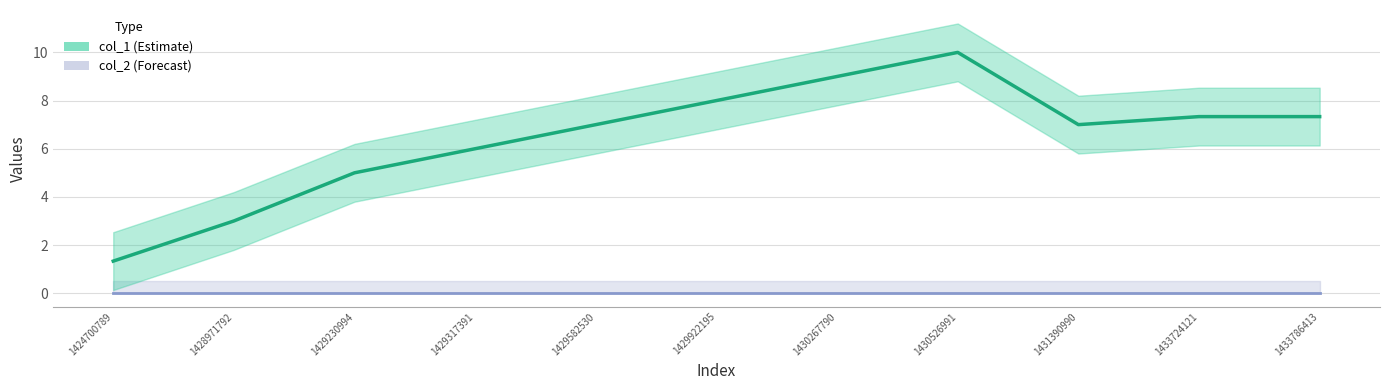

What is the smallest value displayed?

1.3